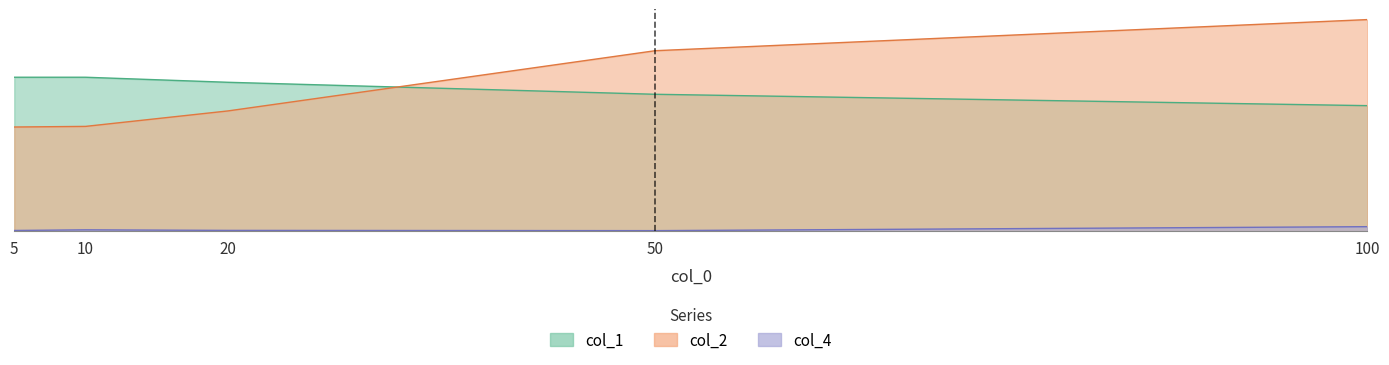

Which category has the lowest value in the col_2 series?

5